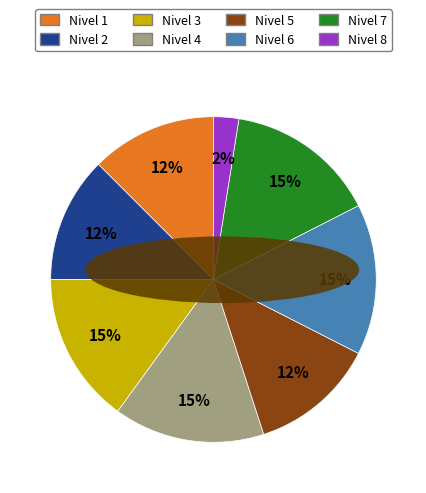

What is the smallest slice in the pie chart?

Nivel 8